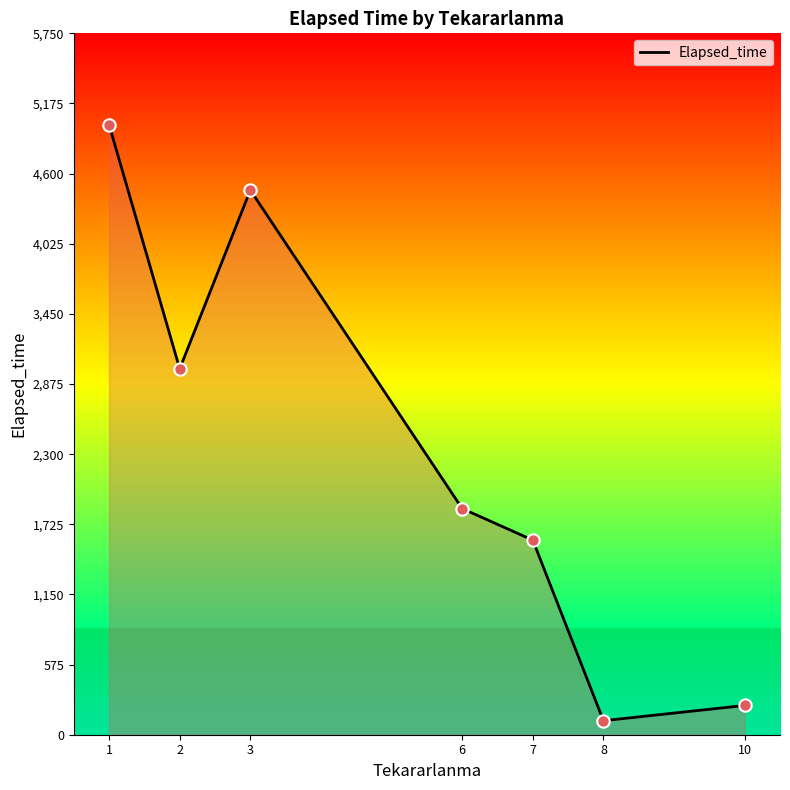

What is the change in value from 6 to 8?

-1739